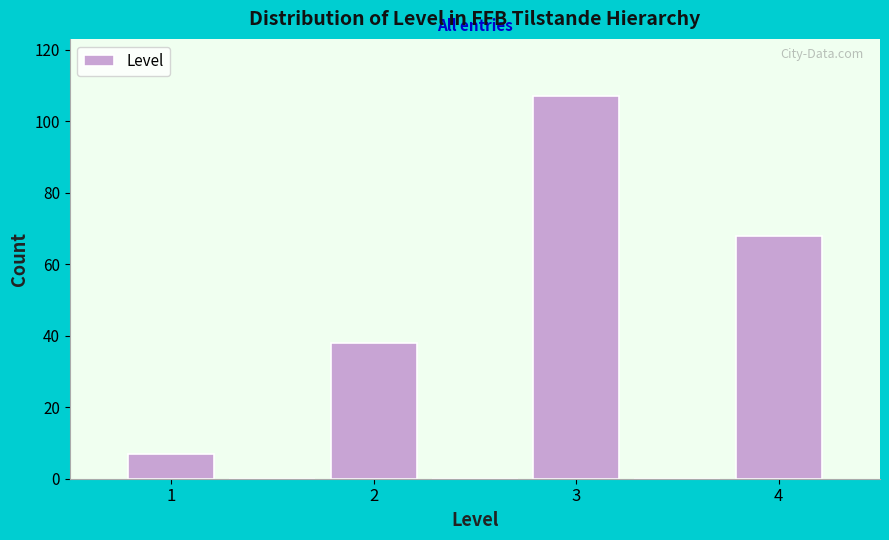

Reading left to right, list every bar in this chart as the range it spans on the x-axis followed by its height. Neither the bar edges nor the heights are printed on the chart, so give them approximately, as read against the axes.

0.75 to 1.25: 8
1.25 to 1.75: 0
1.75 to 2.25: 38
2.25 to 2.75: 0
2.75 to 3.25: 108
3.25 to 3.75: 0
3.75 to 4.25: 68